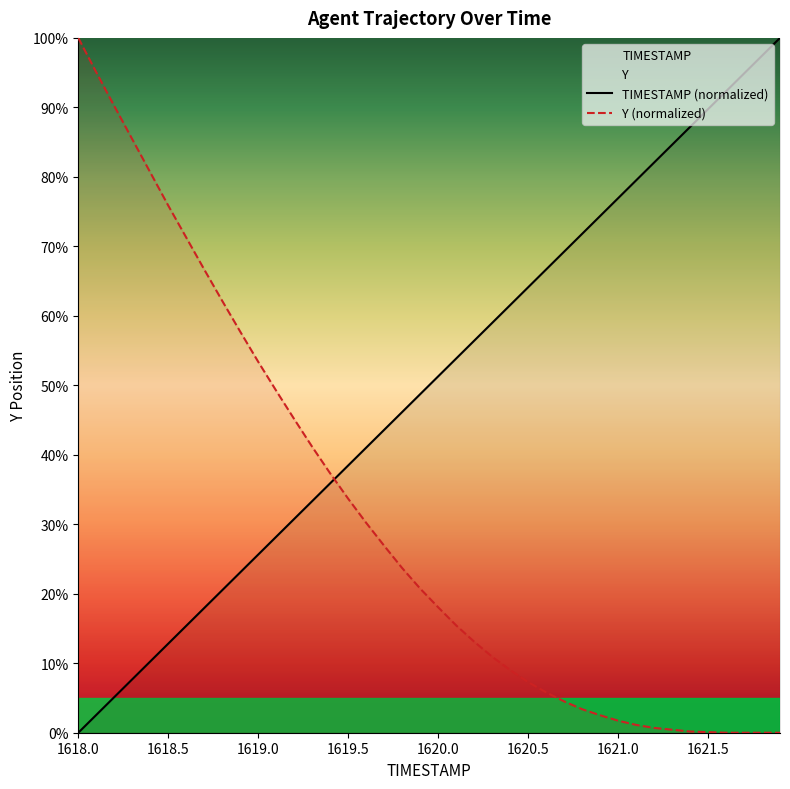

List the series in order of their overall mean, lowest first.

Y (normalized), TIMESTAMP (normalized)